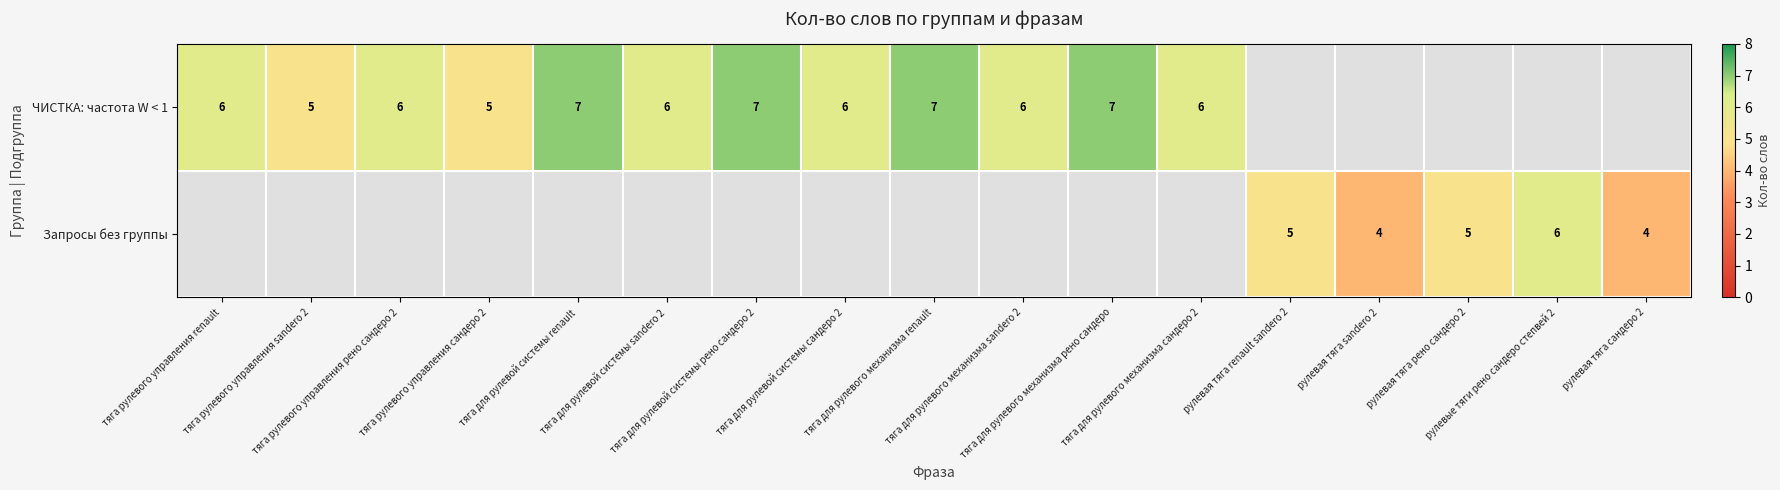

At which label is ЧИСТКА: частота W < 1 closest to 6?

тяга рулевого управления renault